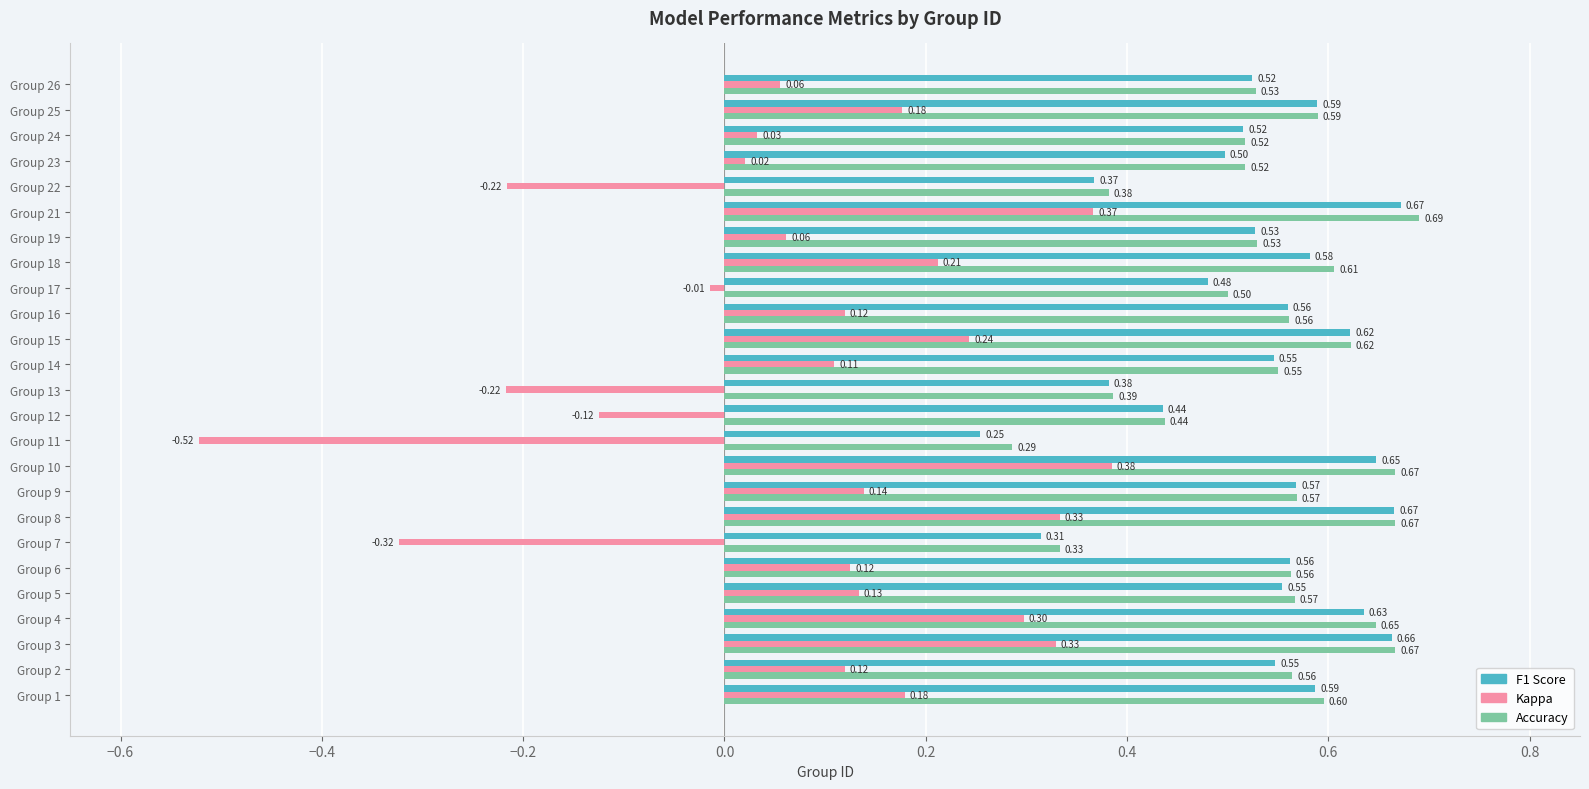

Count the Accuracy values in the range 0 to 1.

25